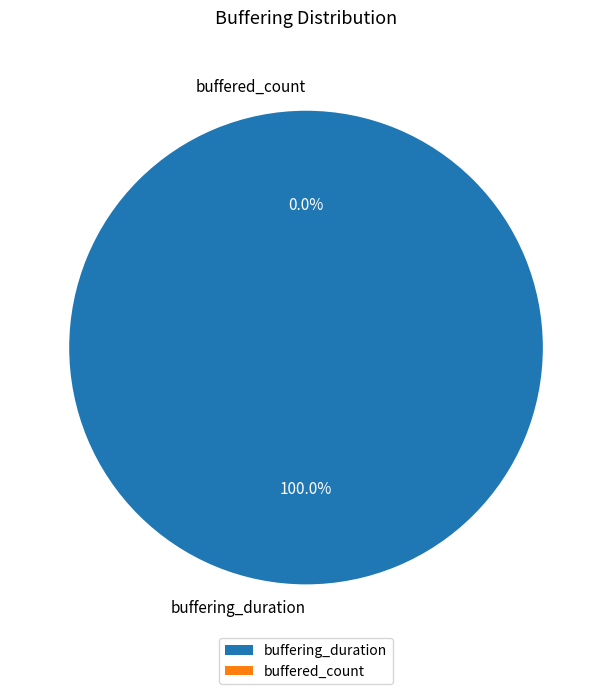

Which category has the smallest portion of the pie?

buffered_count